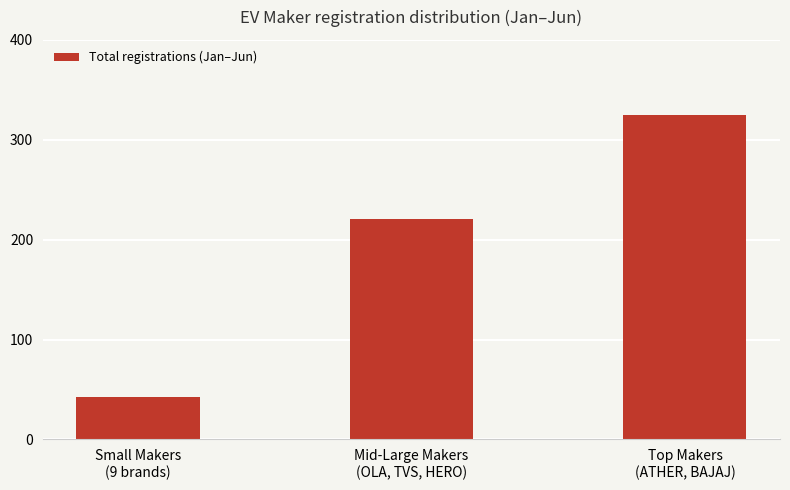

What is the maximum value shown in the chart?

325